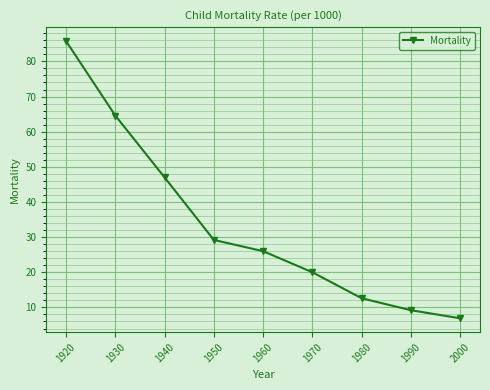

Reading left to right, what are all the values shown in this chart?

85.8	64.6	47.0	29.2	26.0	20.0	12.6	9.2	6.9